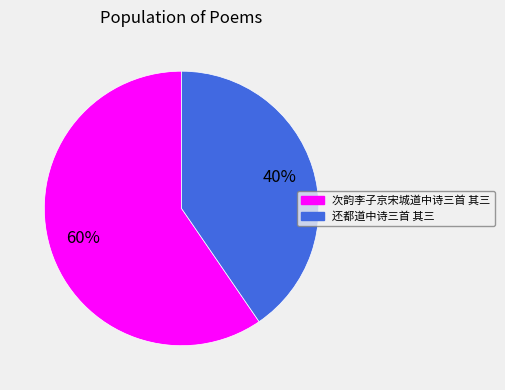

To the nearest percent, what percentage of the pie is 次韵李子京宋城道中诗三首 其三?

60%